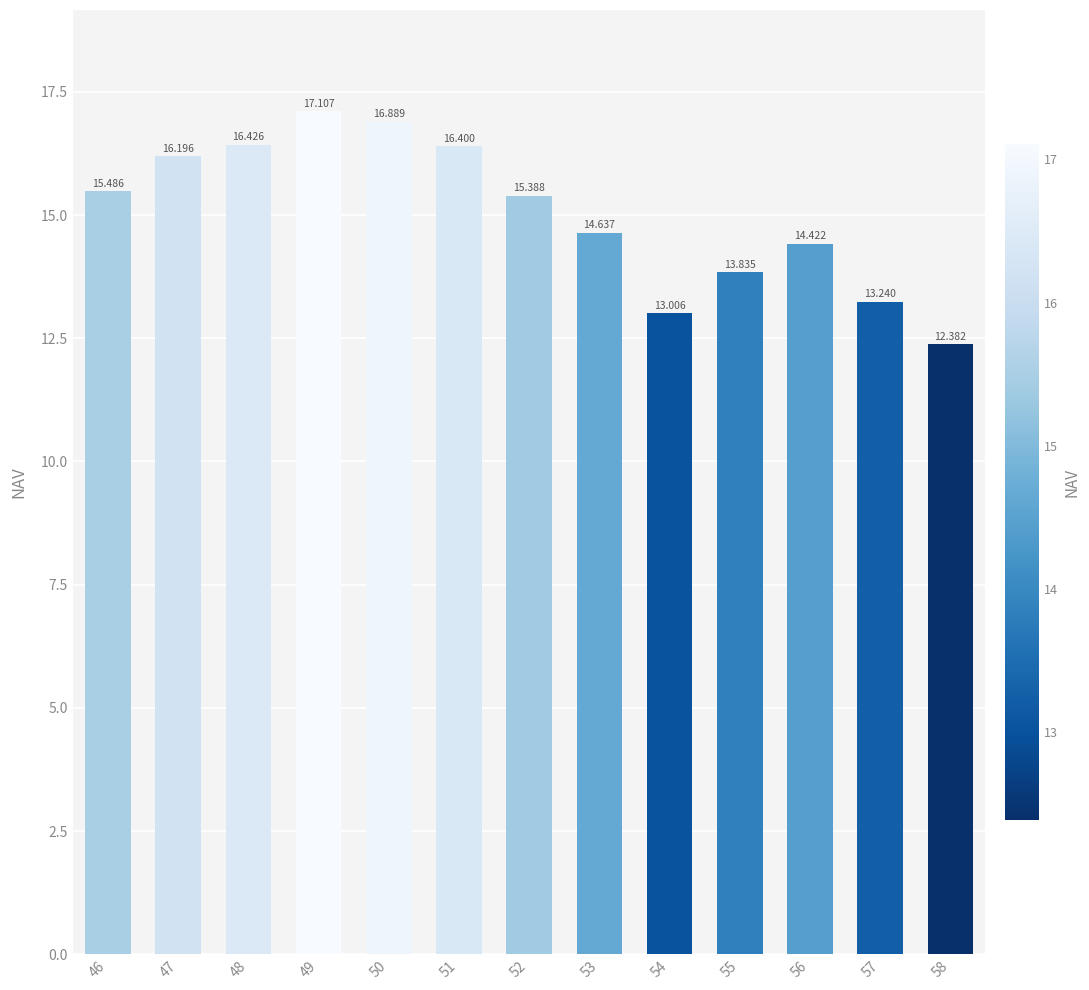

Reading left to right, extract all data points from this chart.

15.5	16.2	16.4	17.1	16.9	16.4	15.4	14.6	13.0	13.8	14.4	13.2	12.4